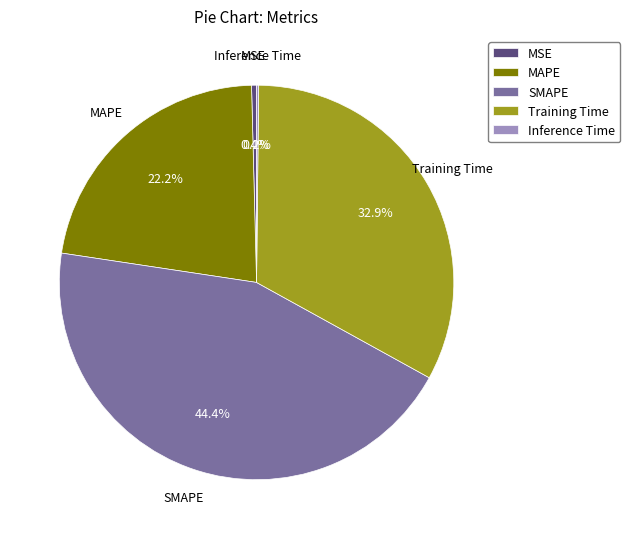

Which has a higher value, Training Time or SMAPE?

SMAPE